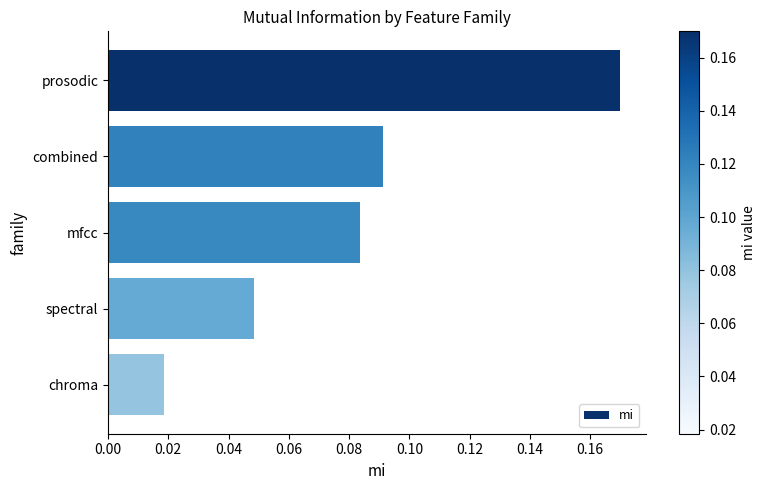

What is the label of the 5th bar from the top?

chroma